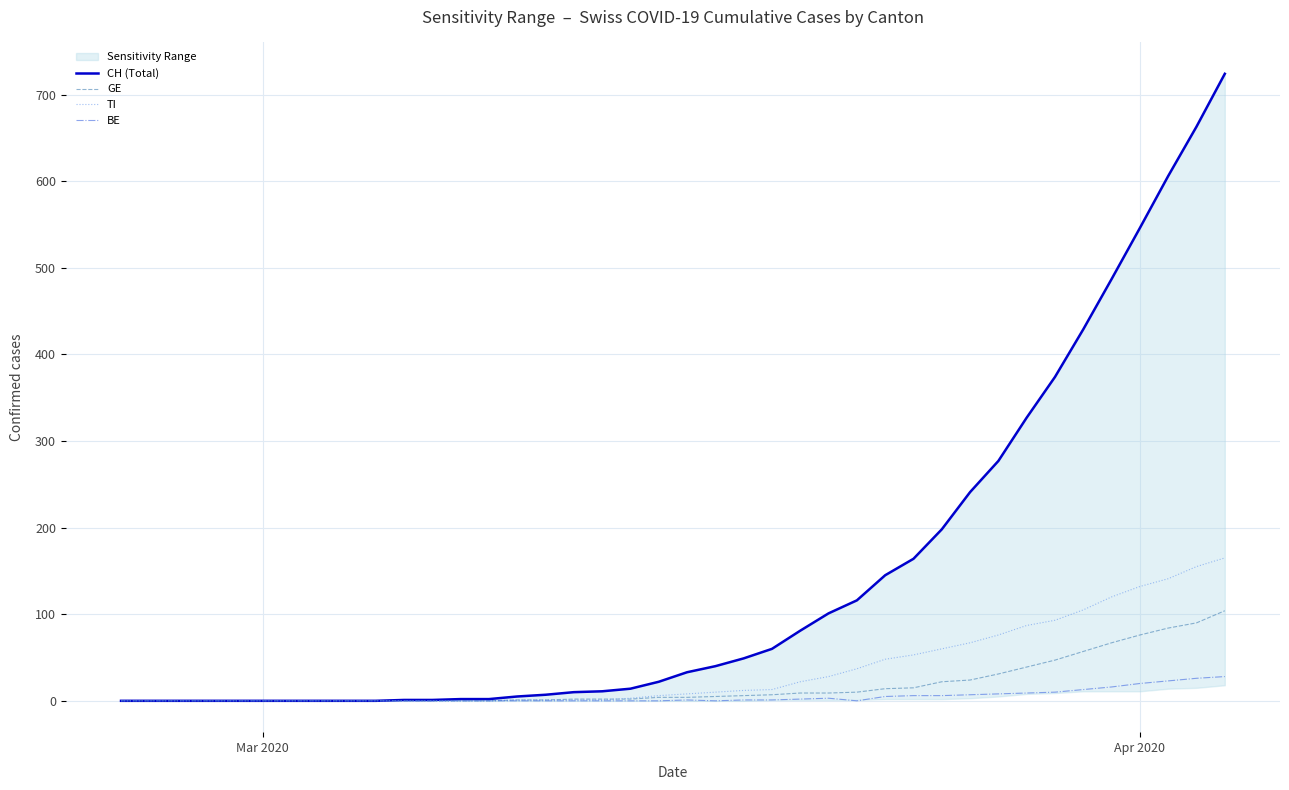

What is the difference between the maximum and minimum values in the BE series?

28